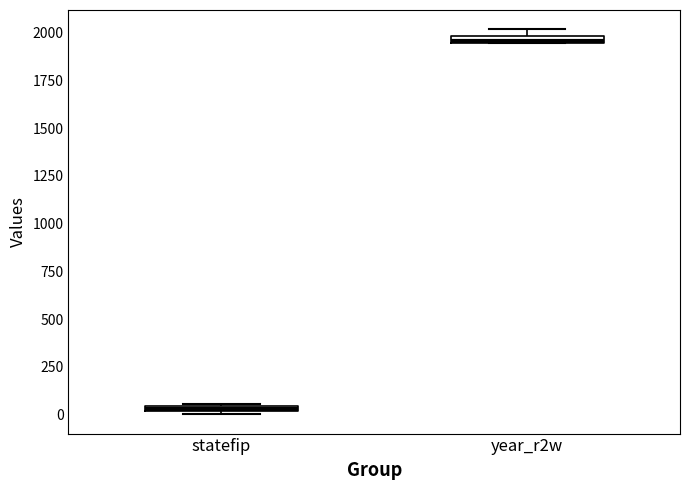

Where is the upper edge of the box for statefip on the y-axis? The values are not printed on the chart, so give them approximately, as read against the axis.

50